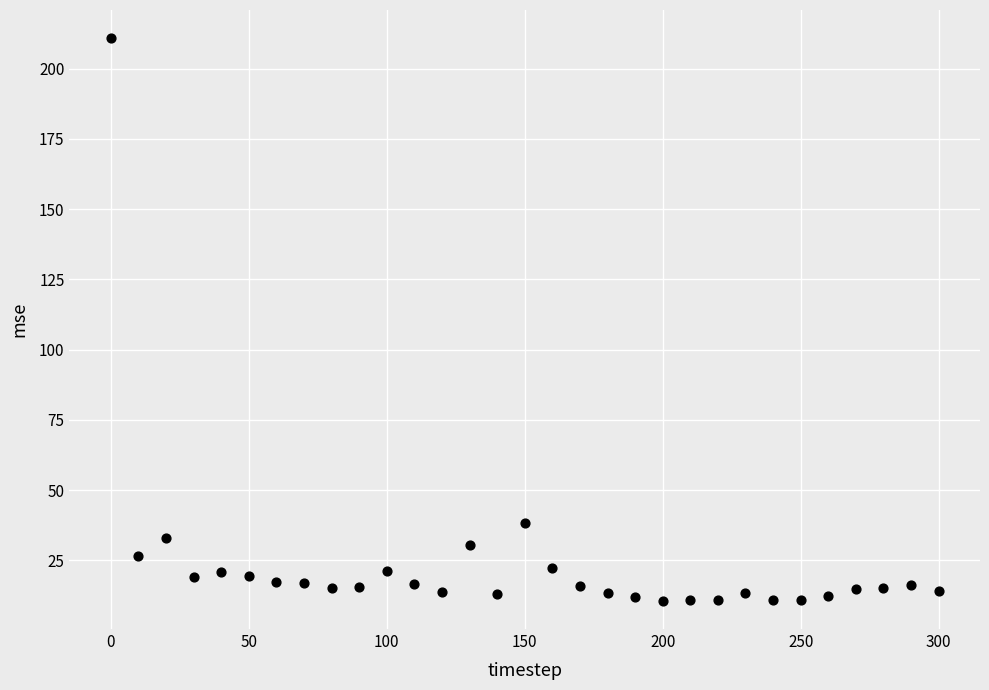

What is the range of X values (max minus min)?

300.0